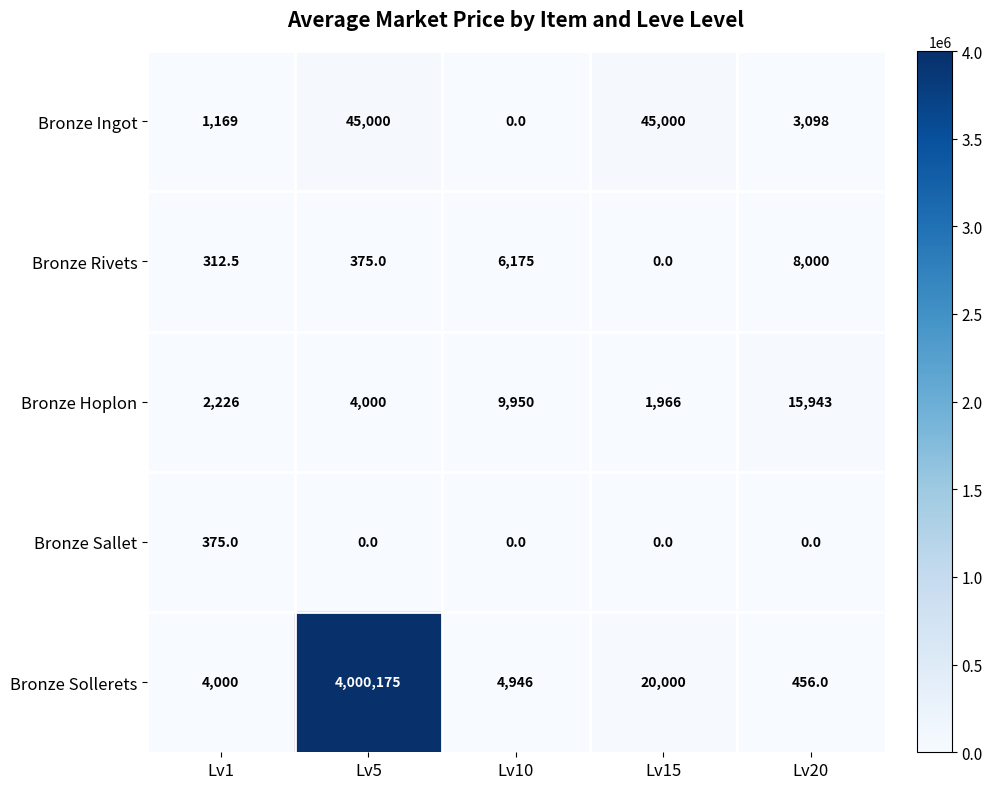

Between Lv1 and Lv20, which series saw the biggest shift?

Bronze Hoplon